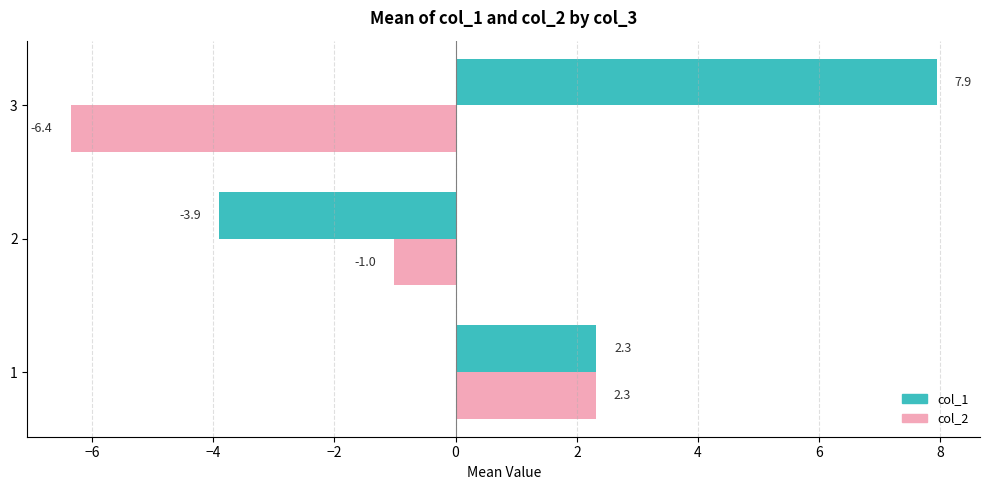

Is the value of col_1 at 3 greater than the value of col_2 at 1?

Yes